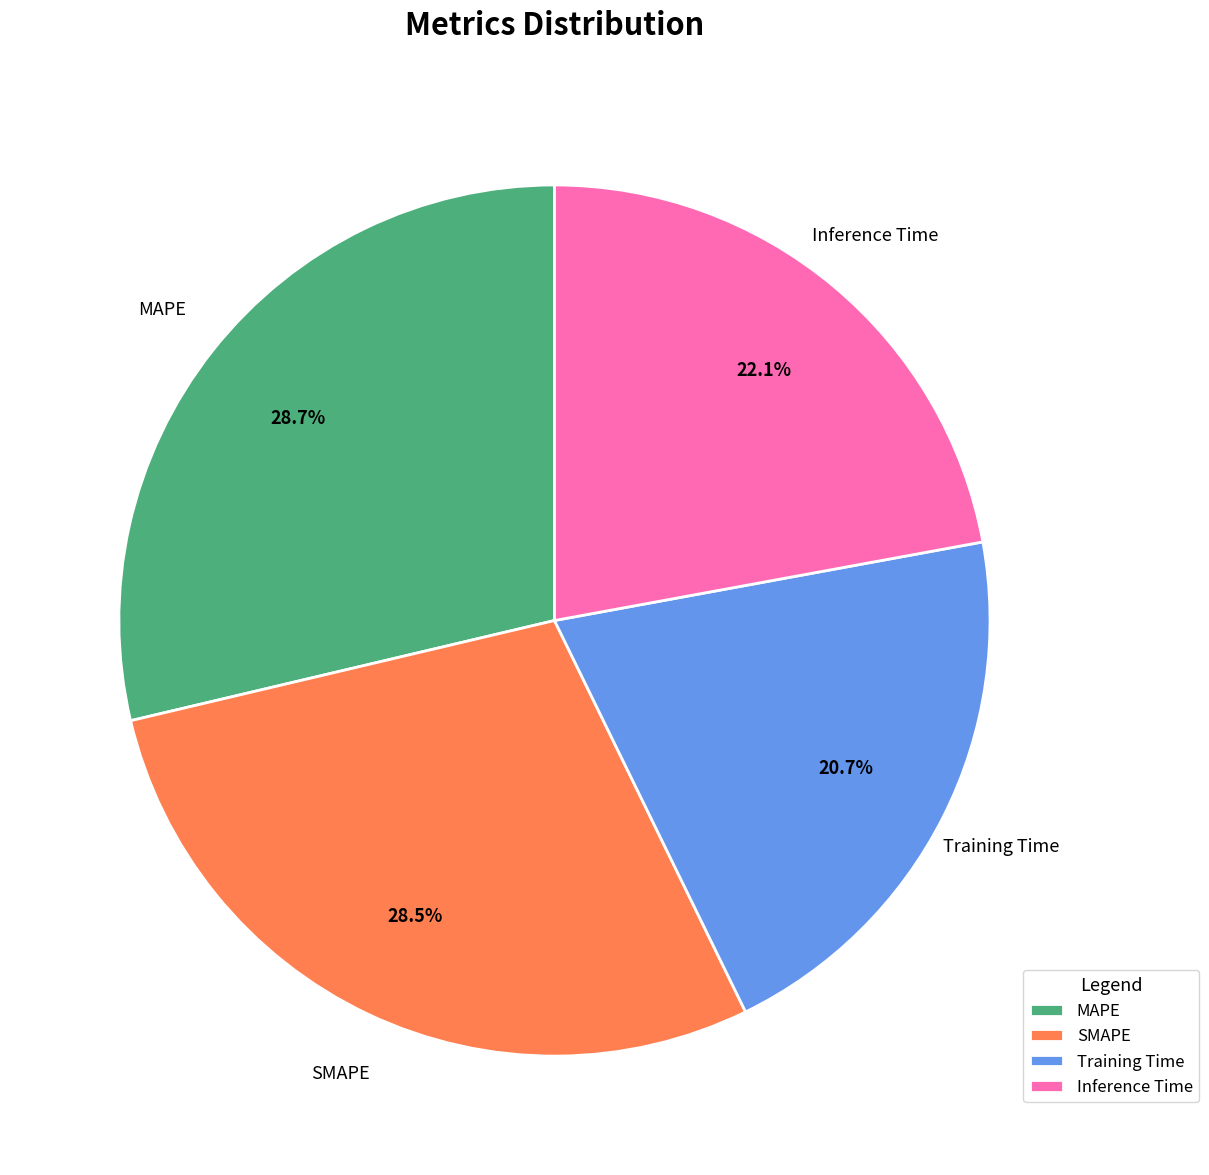

How many segments does this pie chart have?

4